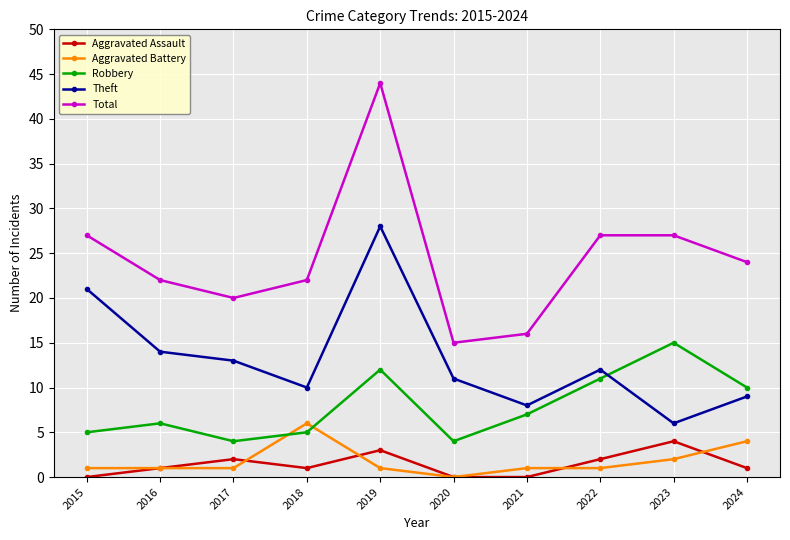

How many lines are shown in the chart?

5